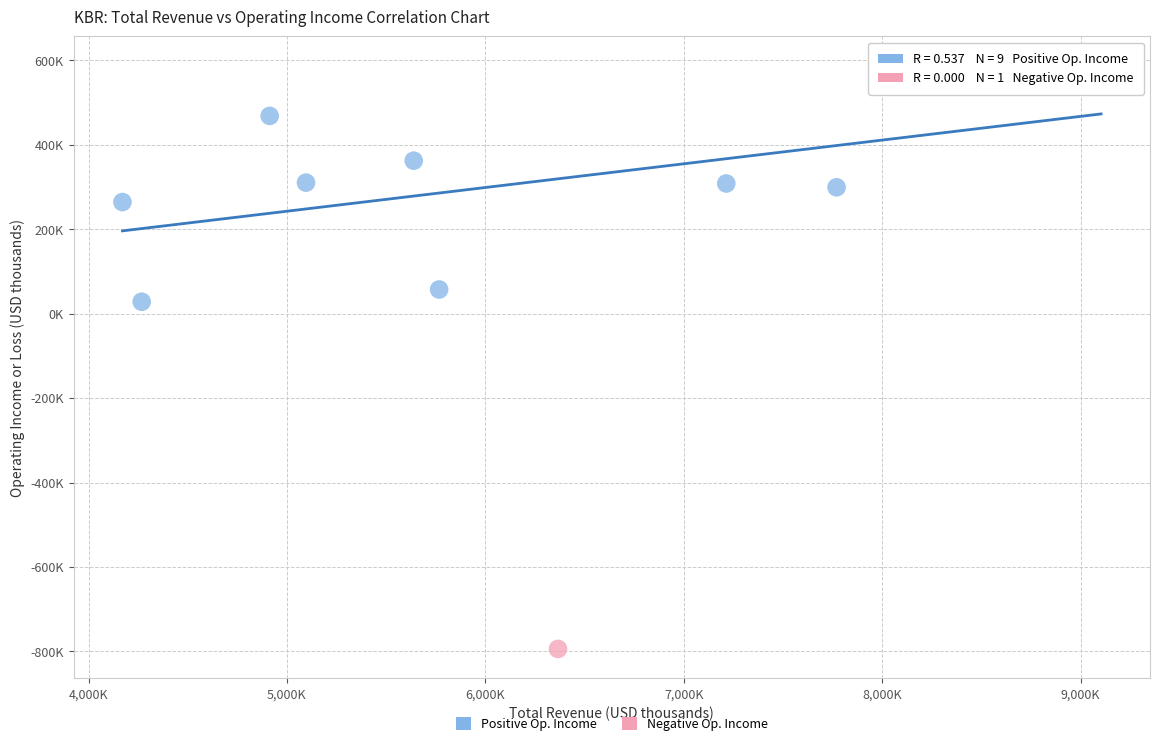

What are all the series names shown in the legend?

Positive Op. Income, Negative Op. Income